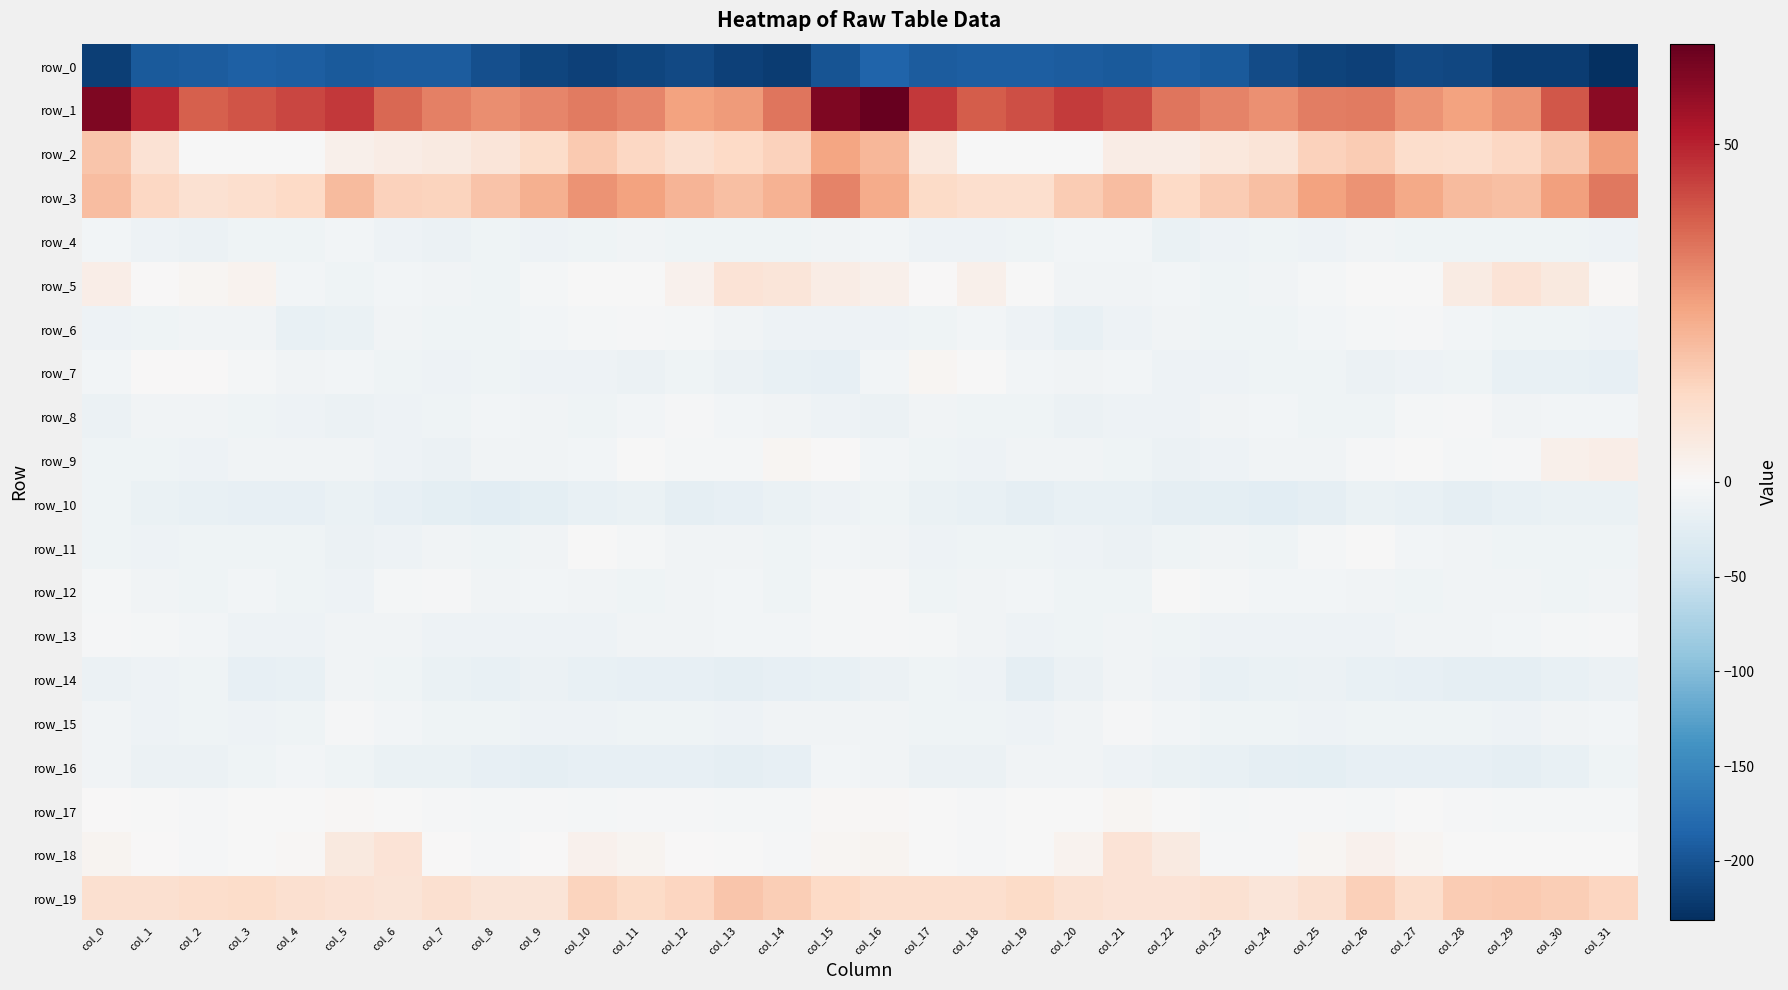

The row_8 series shows -6.2 at col_31. True or false?

True